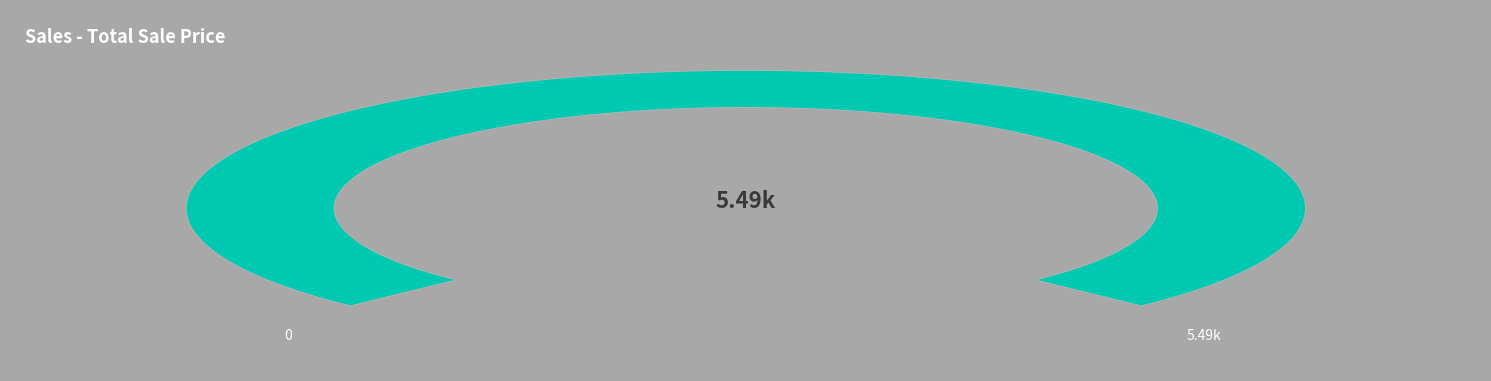

Is there any slice that represents more than half of the pie?

No